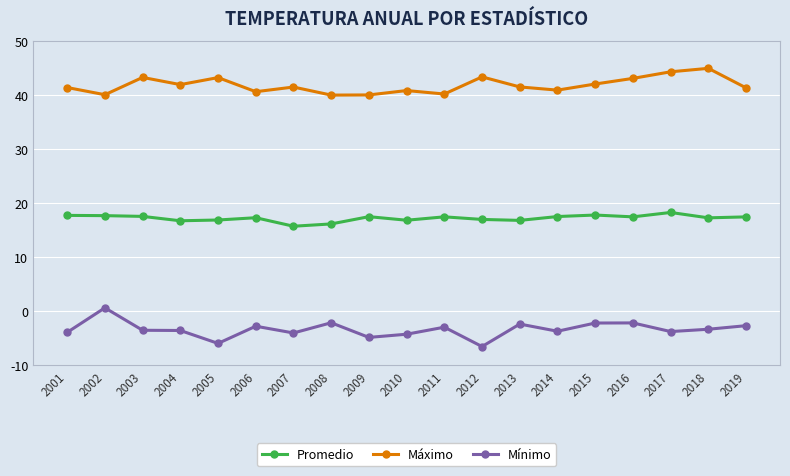

Where does the Promedio series first go above 17?

2001